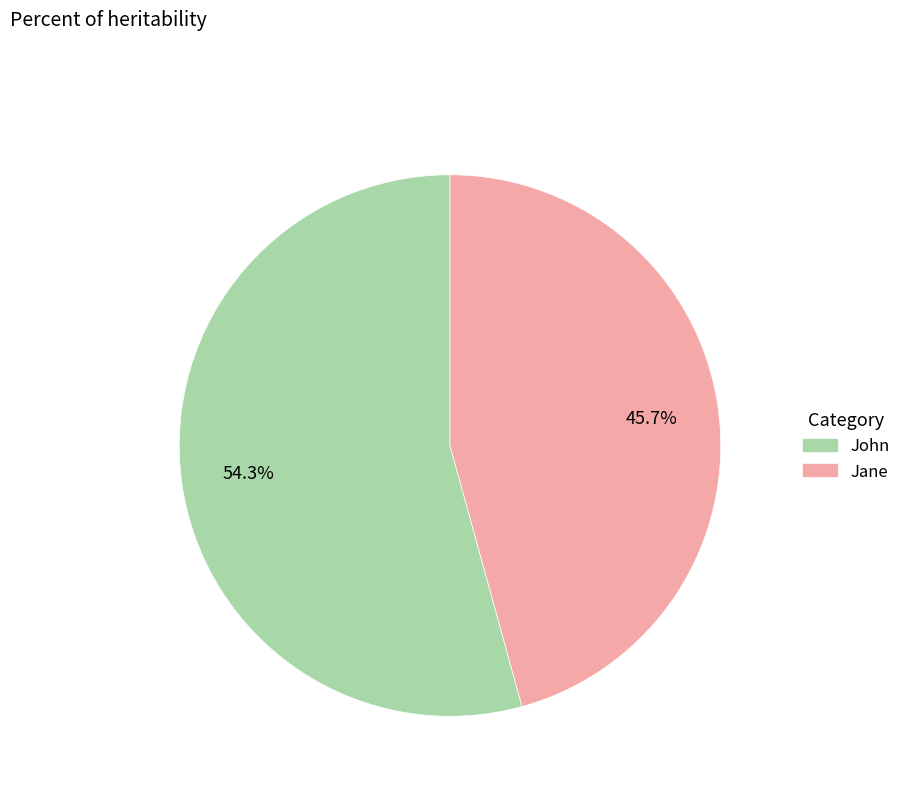

How much of the chart is everything except Jane?

54.3%